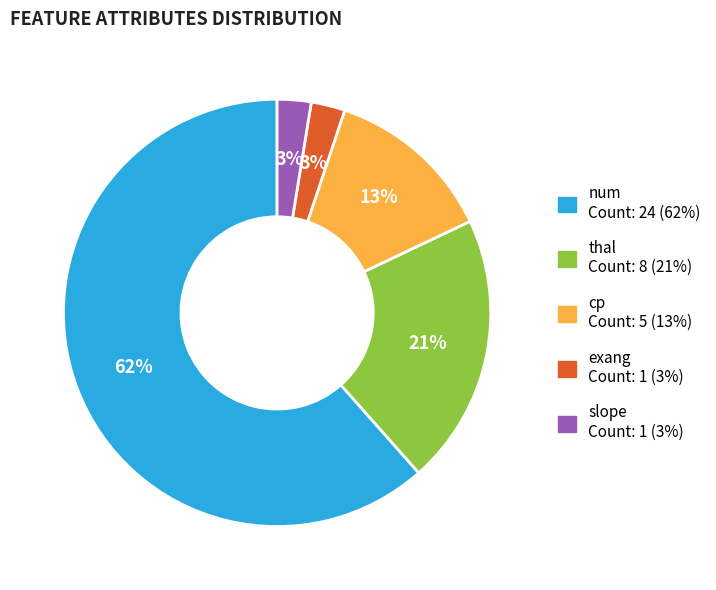

To the nearest percent, what is the average slice percentage?

20%